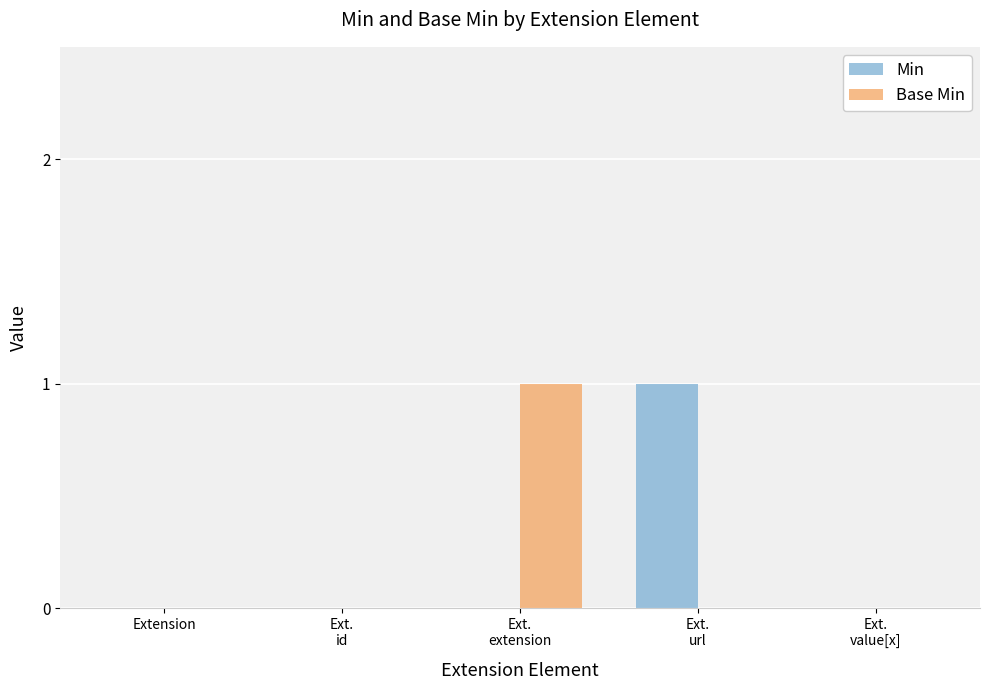

Is it true that Min equals 1 at Extension?

False